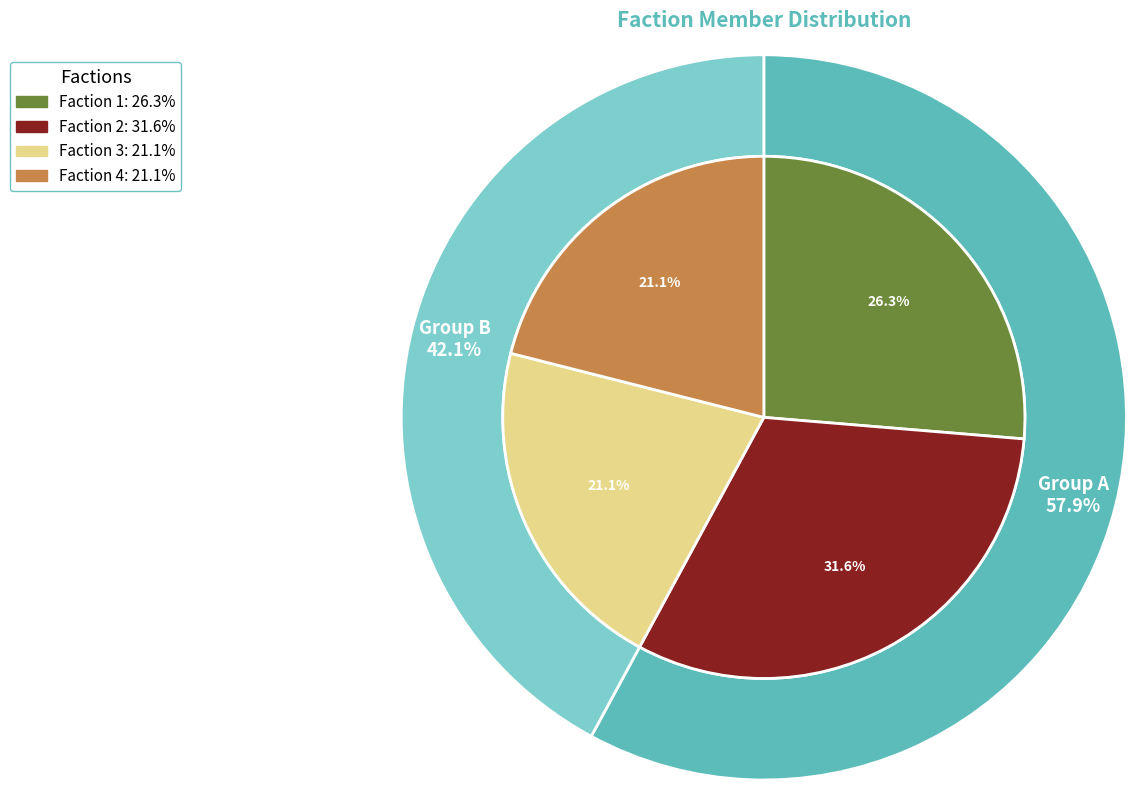

The Faction 2 slice represents 25% of the pie. True or false?

False